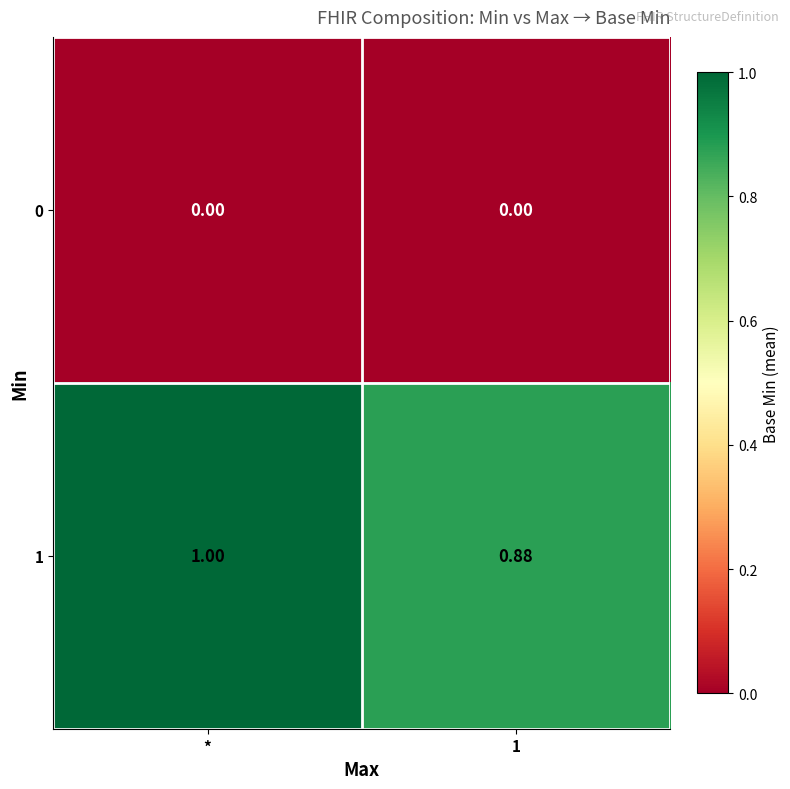

At which category is the sum across all series the highest?

*